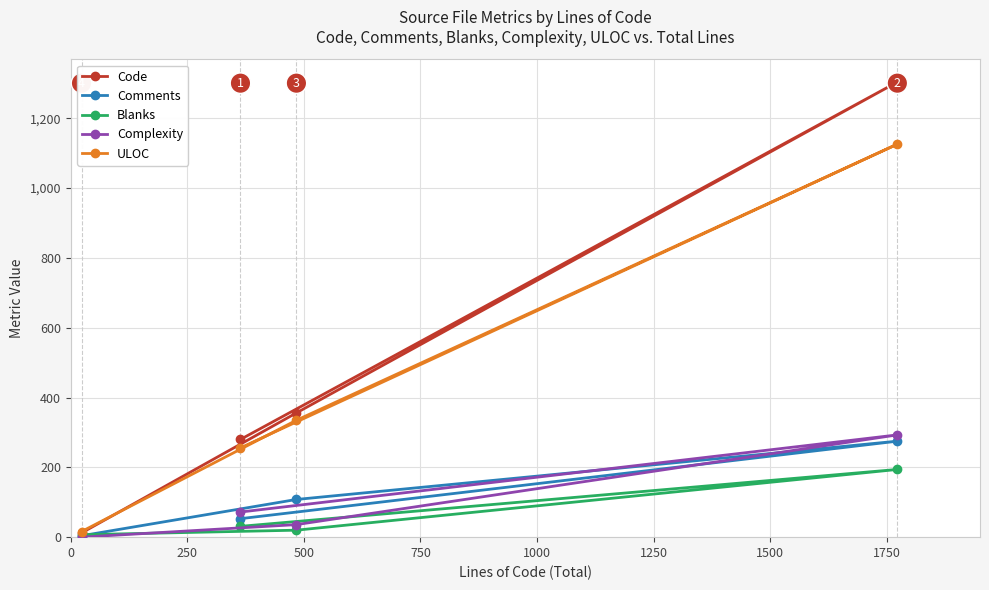

What is the highest value of the Complexity series?

293